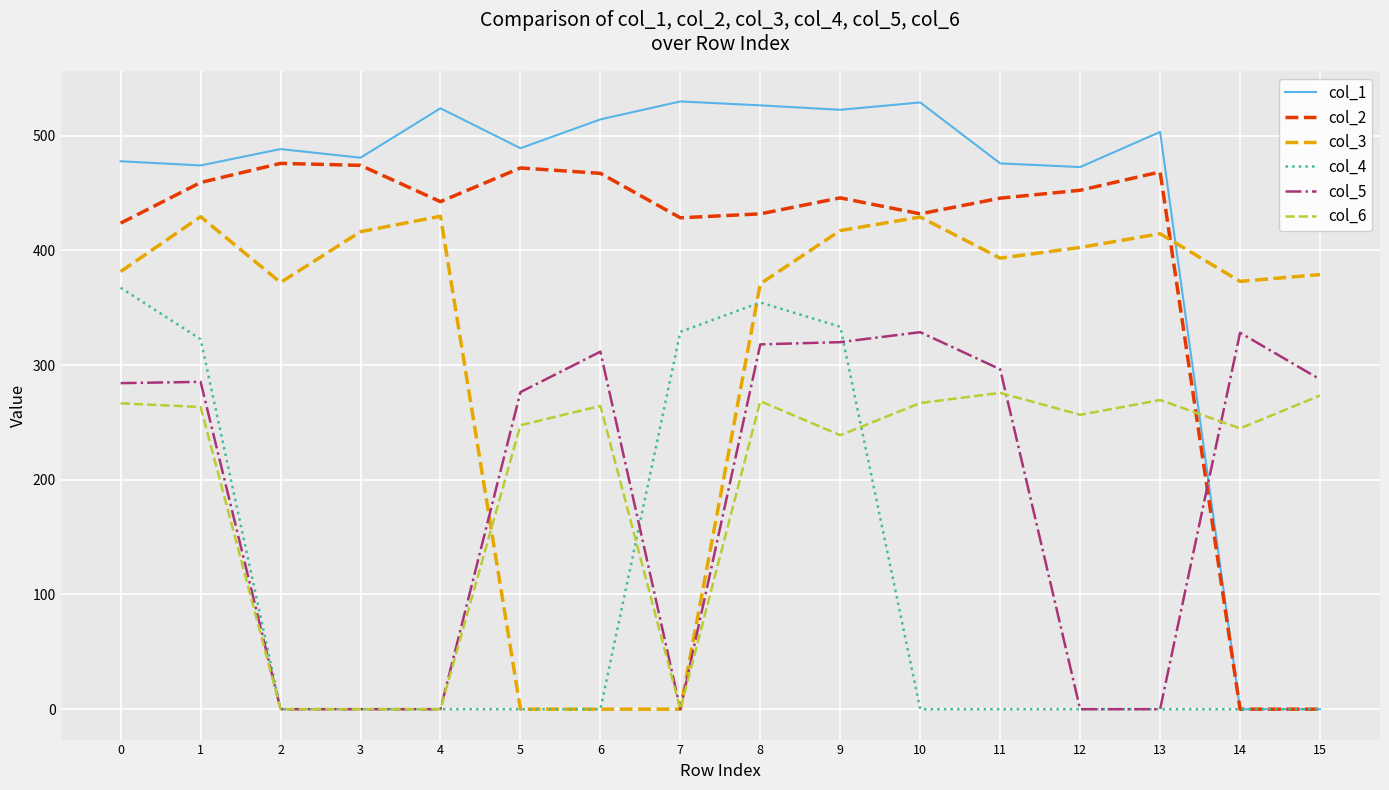

In col_4, how many points are higher than both neighbors (excluding endpoints)?

1